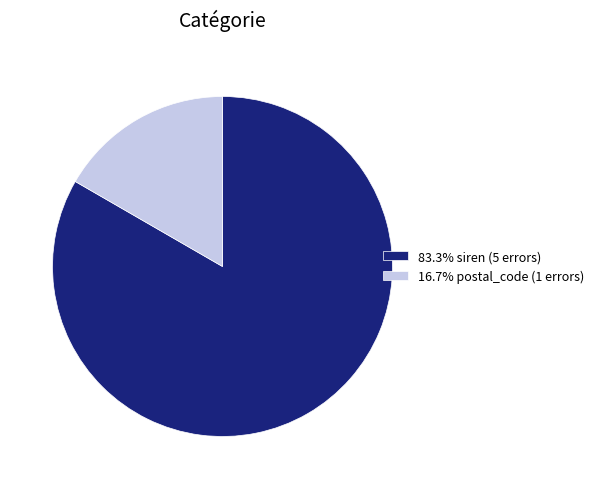

How many slices are in this pie chart?

2